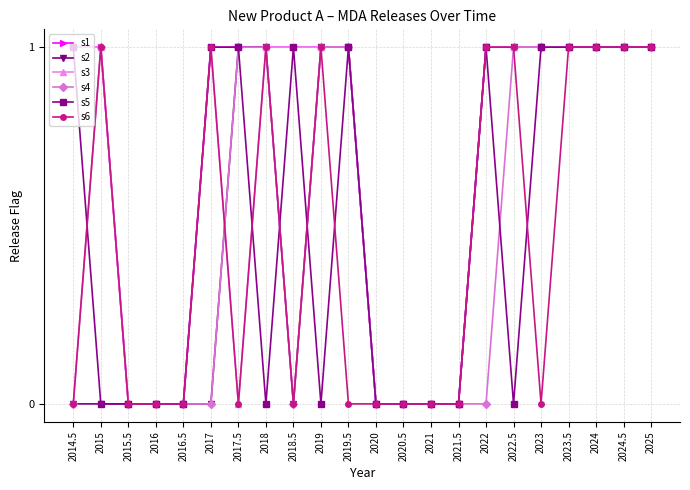

The value of s4 at 2018.5 is 1. True or false?

False